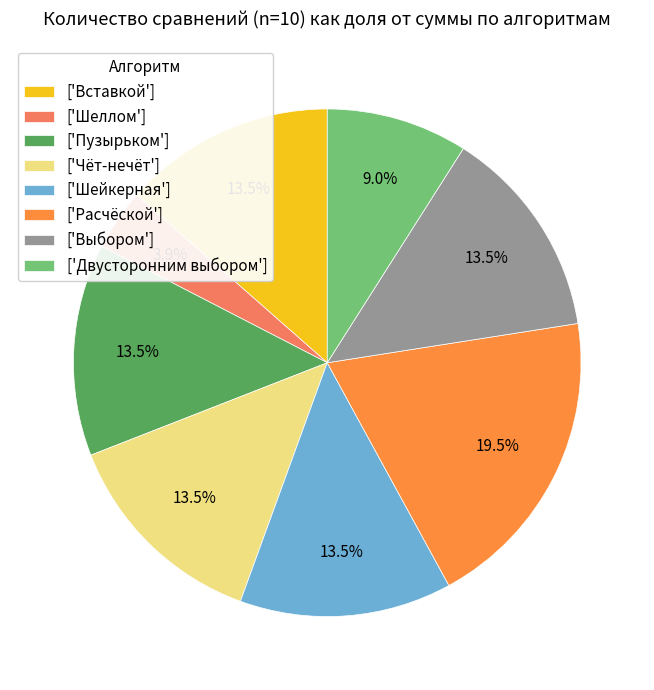

Is there a majority slice in this chart?

No